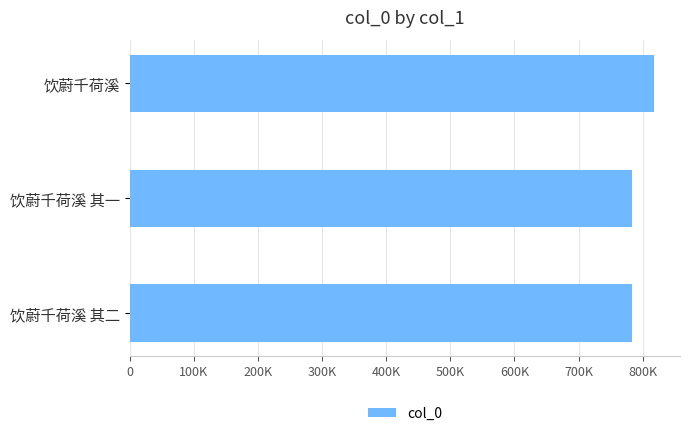

Are the bars horizontal?

Yes